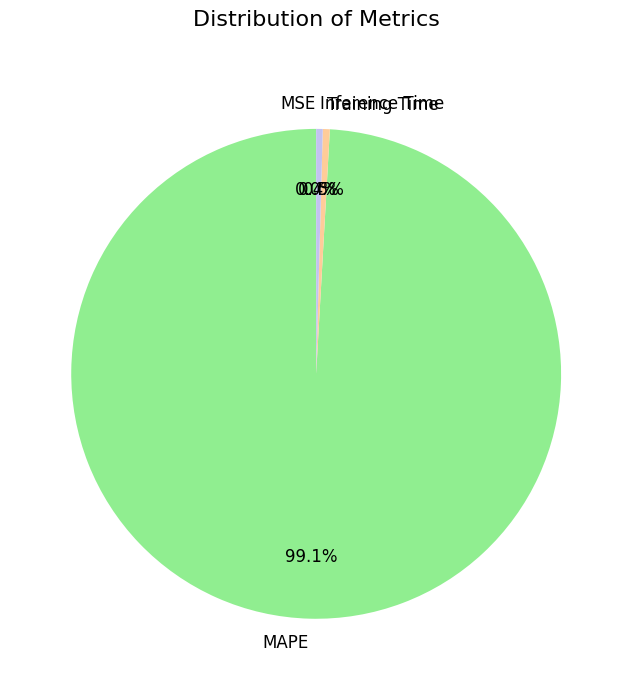

The MAPE slice represents 89% of the pie. True or false?

False